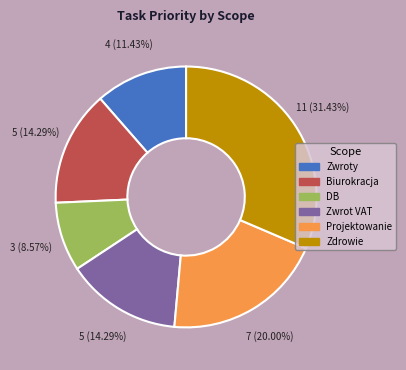

Does any single category account for the majority?

No